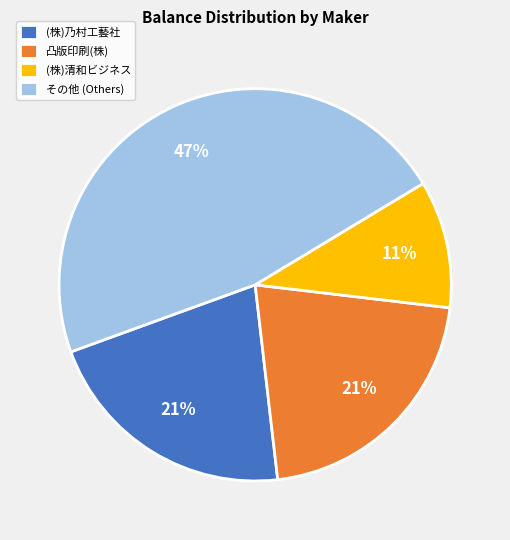

To the nearest percent, what portion does (株)清和ビジネス represent?

11%